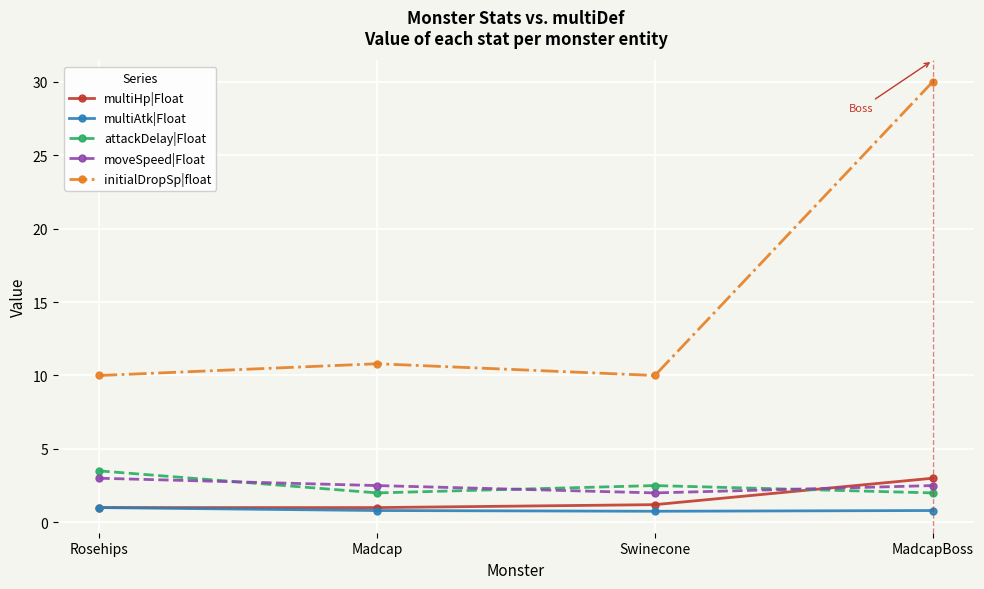

What is the approximate value of multiAtk|Float at Swinecone?

0.8